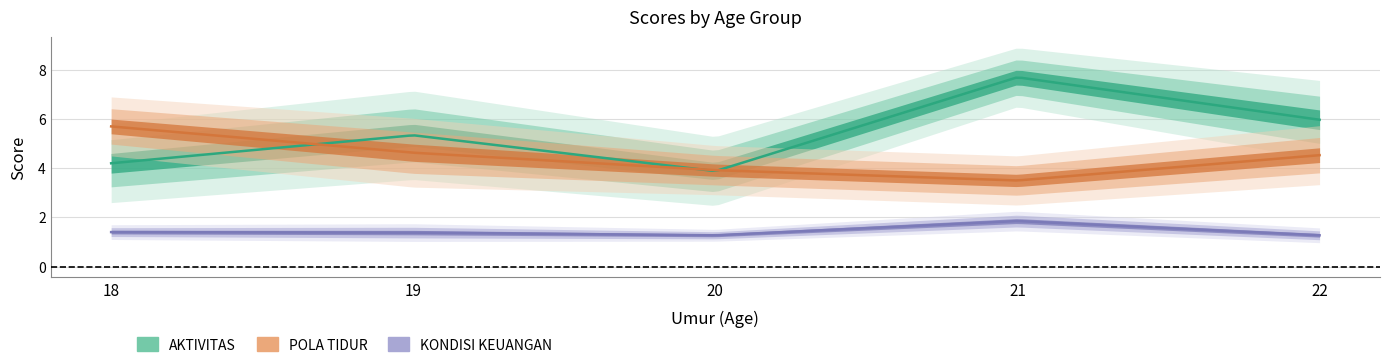

What is the highest value of the AKTIVITAS series?

7.7